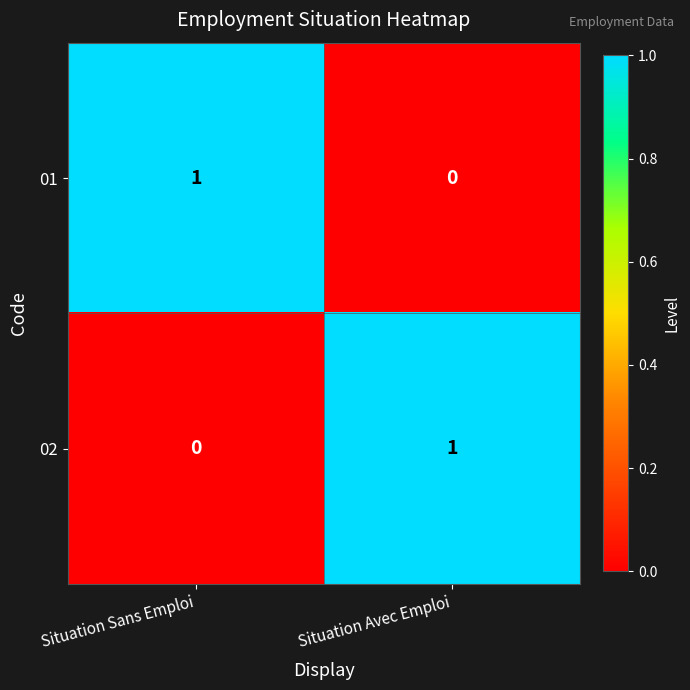

Is it true that 02 equals 0 at Situation Avec Emploi?

False